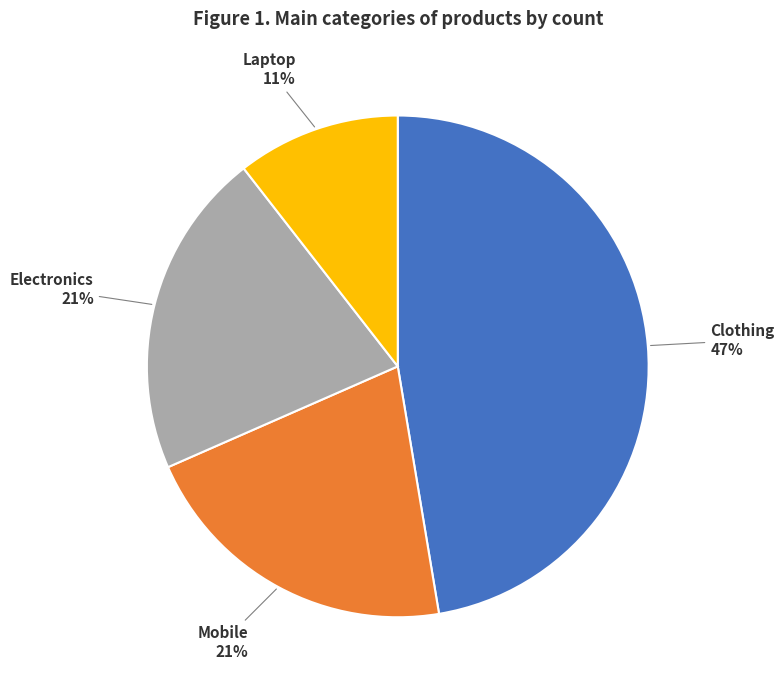

Which has a higher value, Mobile or Laptop?

Mobile